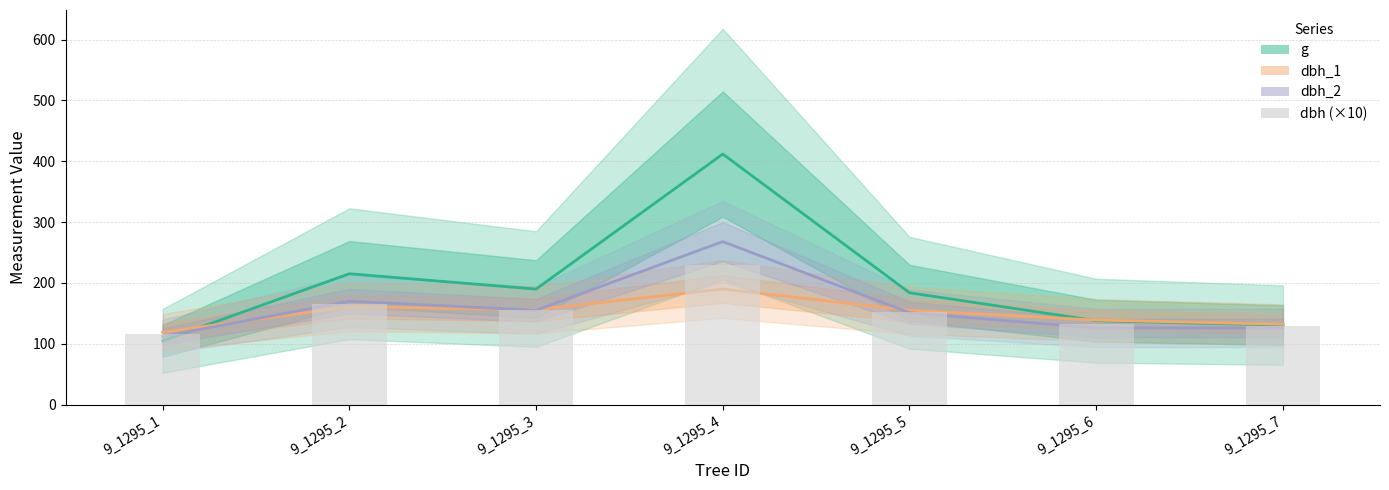

How many data points in dbh_2 are less than 151?

3